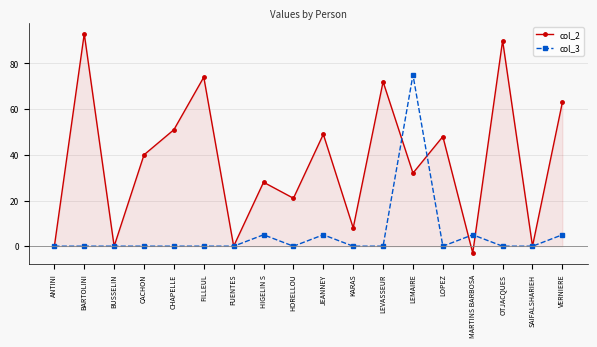

Reading left to right, transcribe all the data shown in this chart.

col_2: 0	93	0	40	51	74	0	28	21	49	8	72	32	48	-3	90	0	63
col_3: 0	0	0	0	0	0	0	5	0	5	0	0	75	0	5	0	0	5